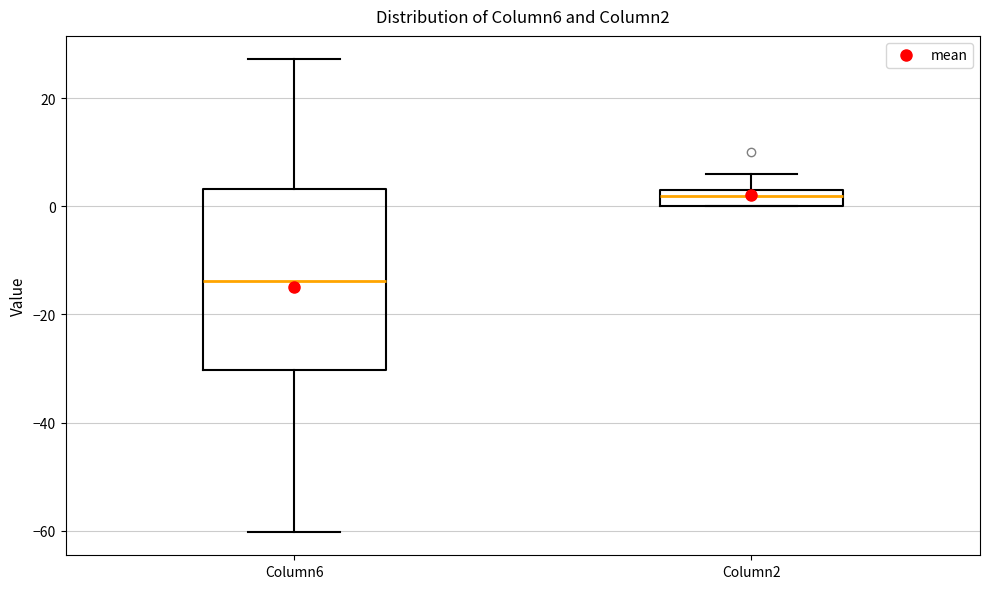

Reading left to right, transcribe this box plot: for each box, give where its median line is, the range the box spans, and where its two whiskers end, as read against the y-axis. The values are not printed on the chart, so give them approximately, as read against the axis.

Column6: median -14, box -30 to 4, whiskers -60 to 28
Column2: median 2, box 0 to 4, whiskers 0 to 6